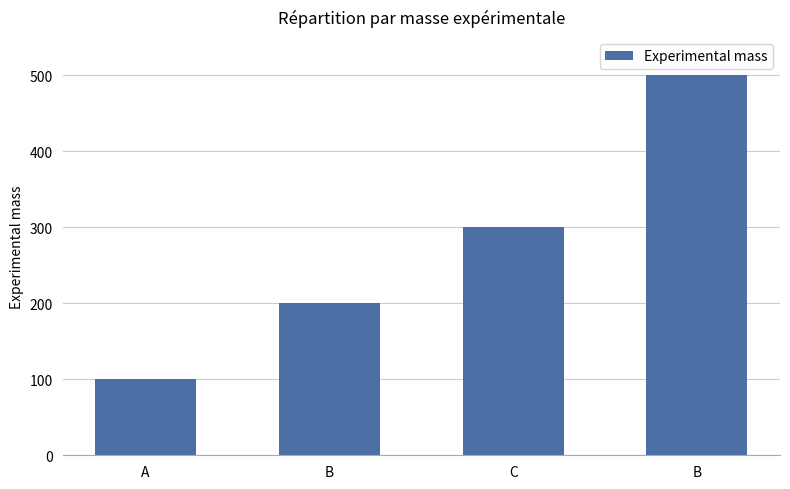

Reading right to left, extract all data points from this chart.

500	300	200	100